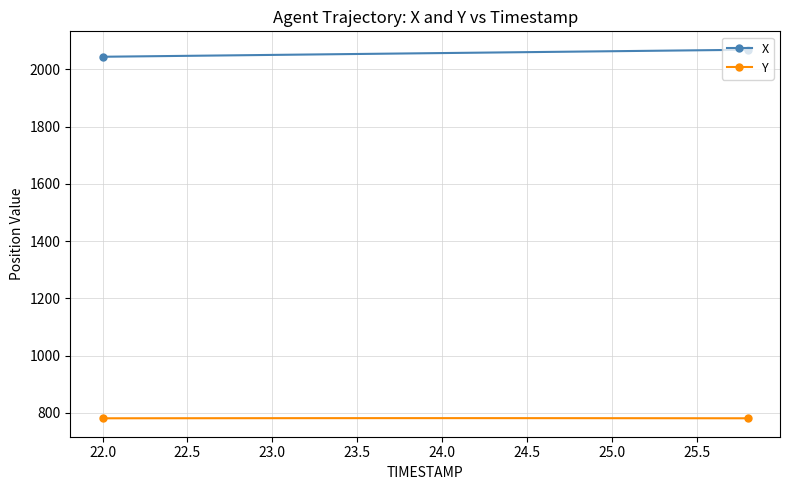

What is the minimum value shown in the chart?

780.9